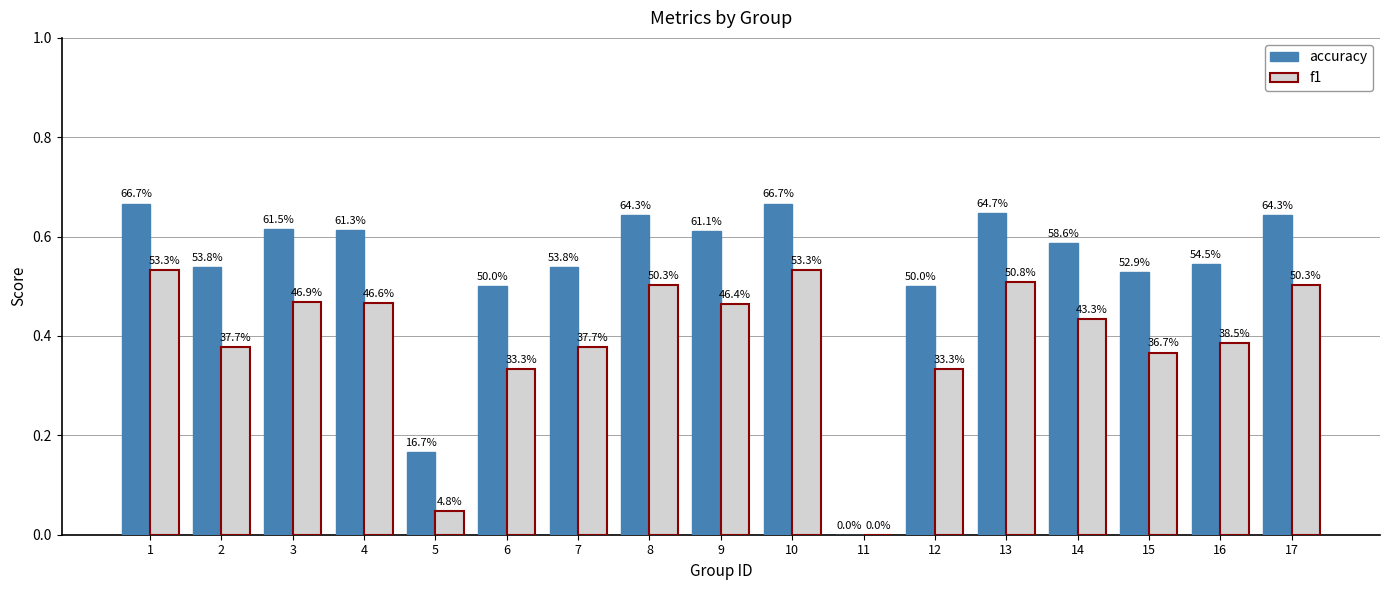

Which series has the largest total across all categories?

accuracy